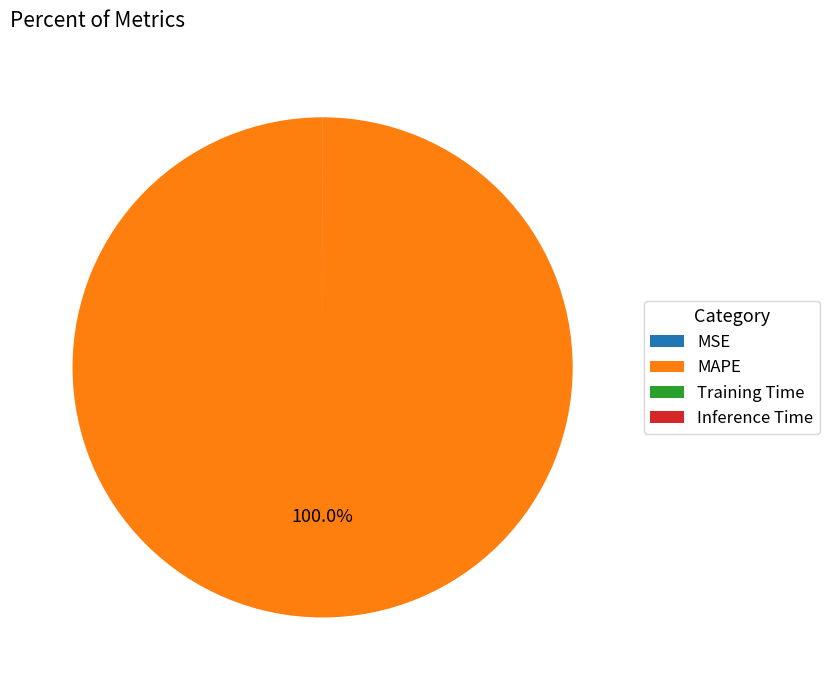

Which slice is the largest?

MAPE